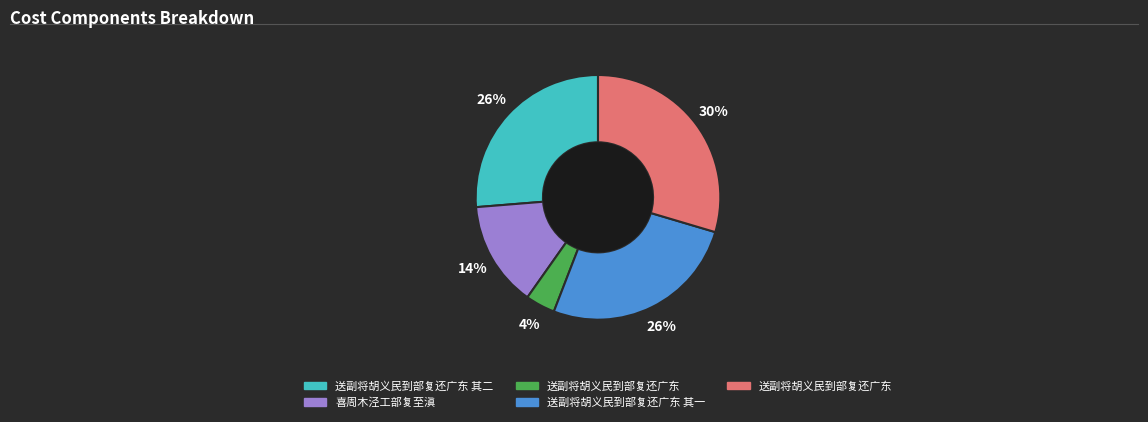

To the nearest percent, what is the difference between the largest and smallest slice percentages?

26%